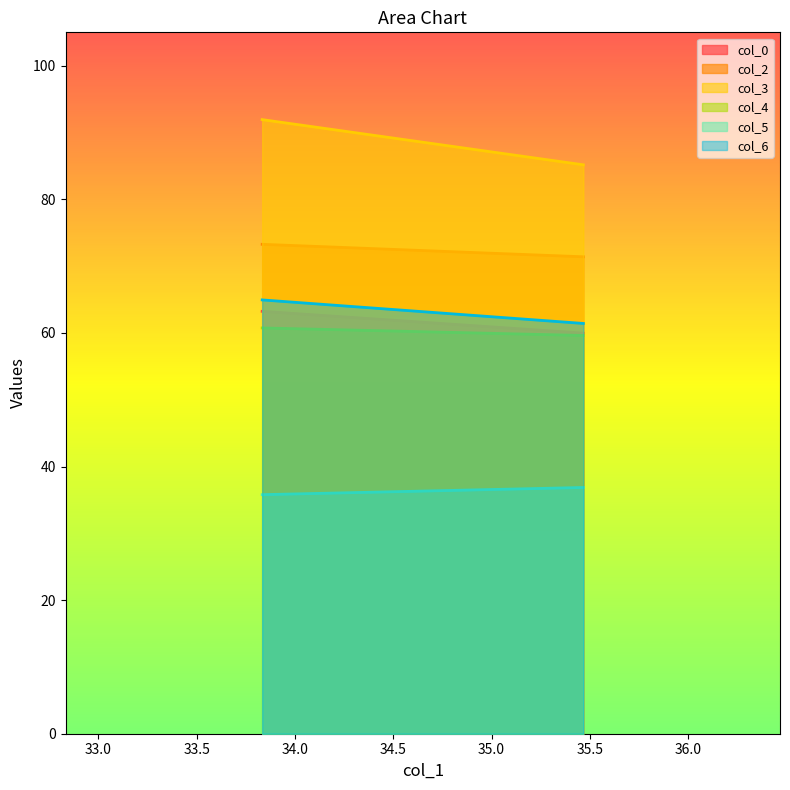

What value does the col_2 series have at 35.46666667?

71.4